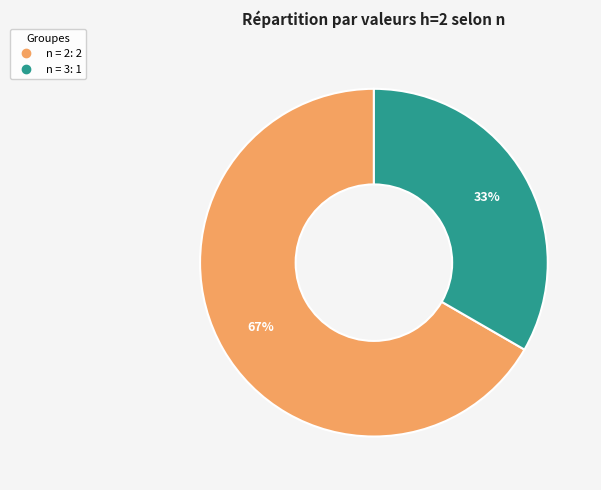

To the nearest percent, what is the average slice percentage?

50%